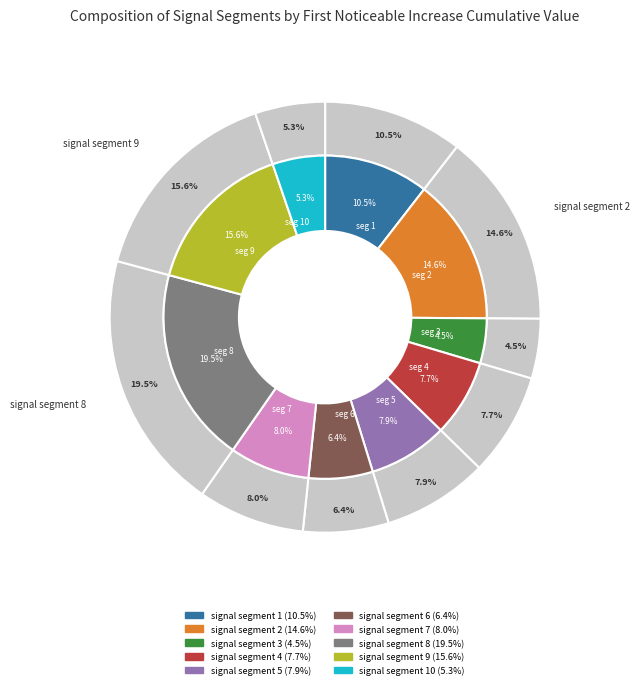

The signal segment 7 slice represents 8% of the pie. True or false?

True